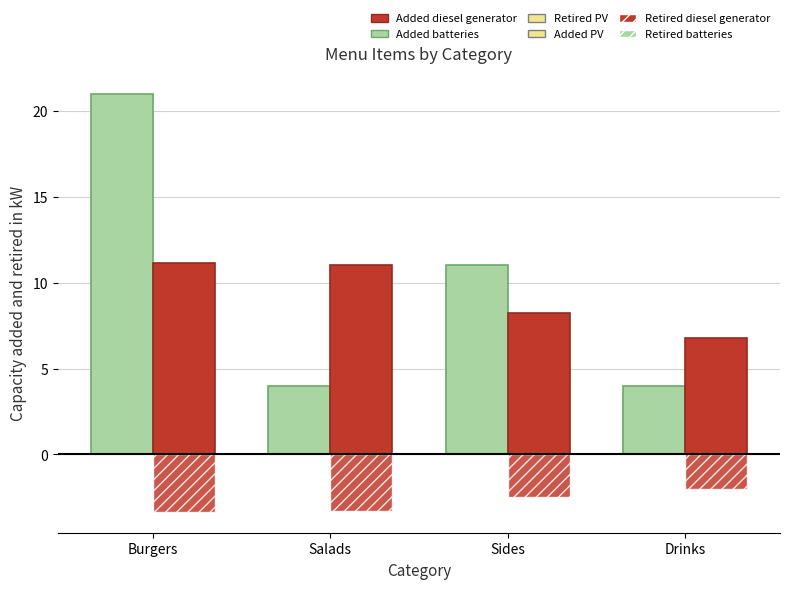

How many groups of bars are there?

4